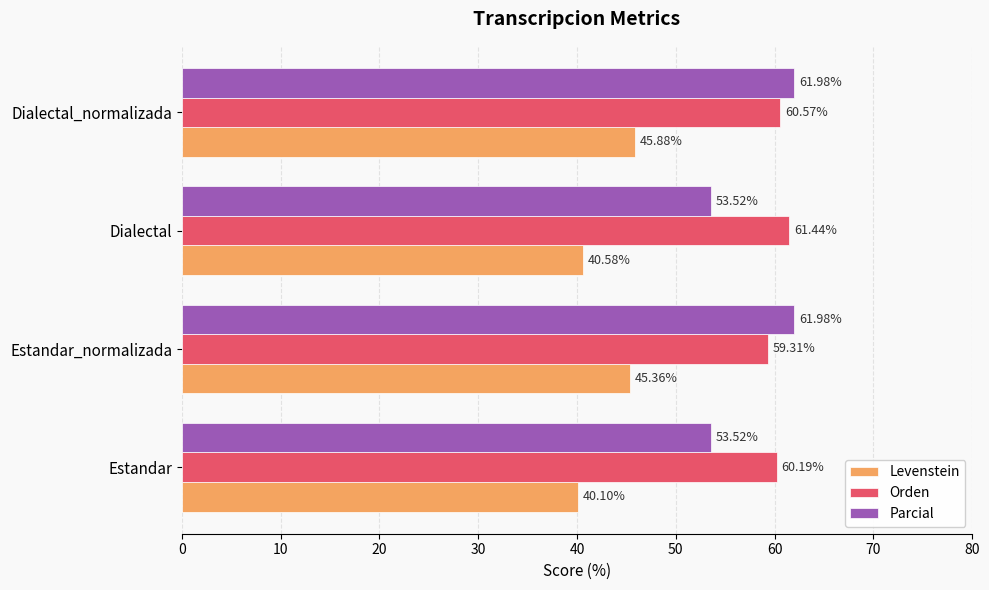

Which label corresponds to the smallest value in the chart?

Estandar